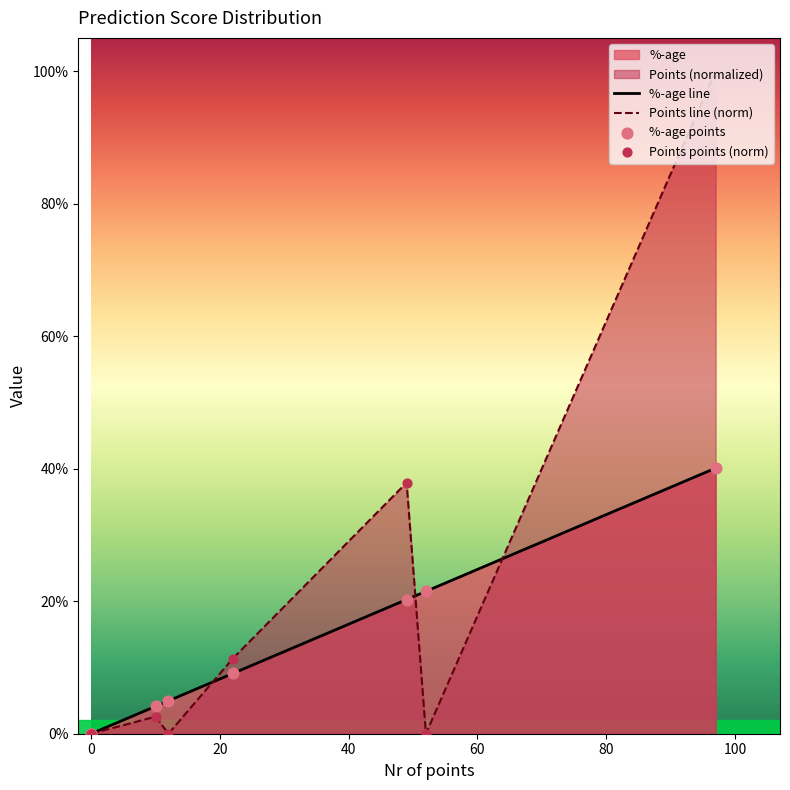

Is the value of %-age points at 40 greater than the value of Points points (norm) at 20?

Yes